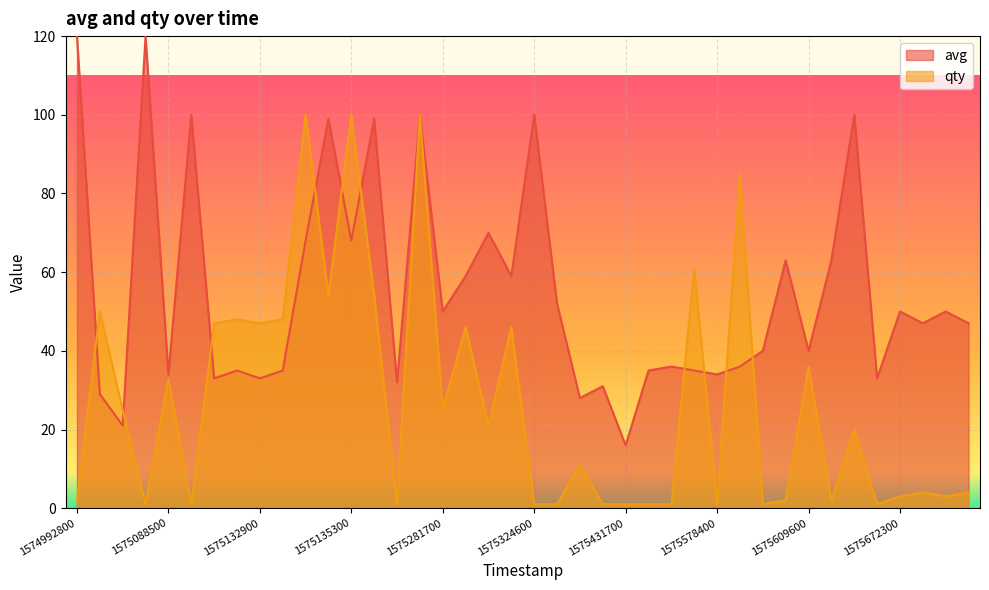

True or false: avg has a value of 149 at 1575324600.

False